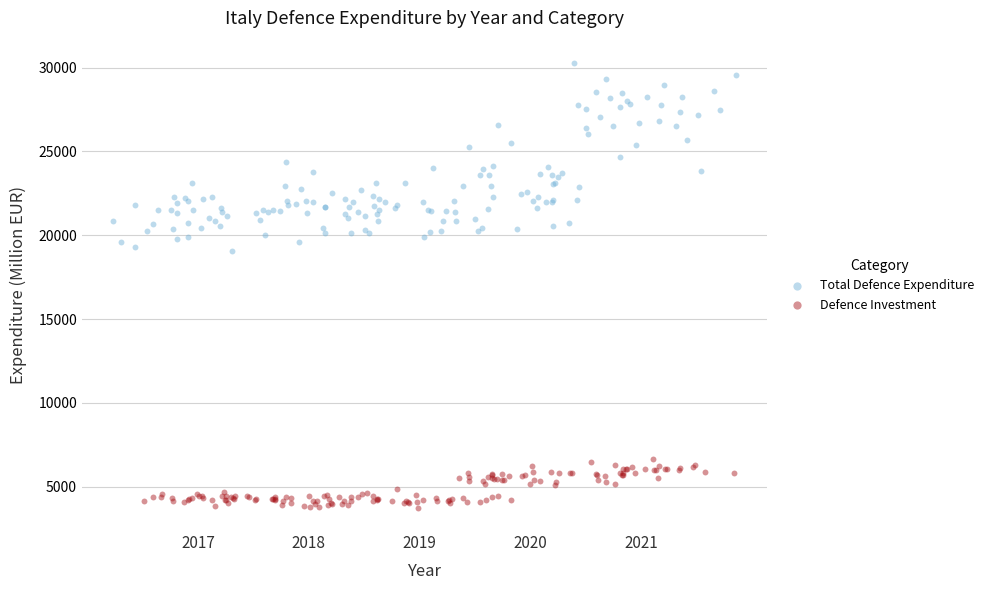

Which series contains the lowest Y value?

Defence Investment